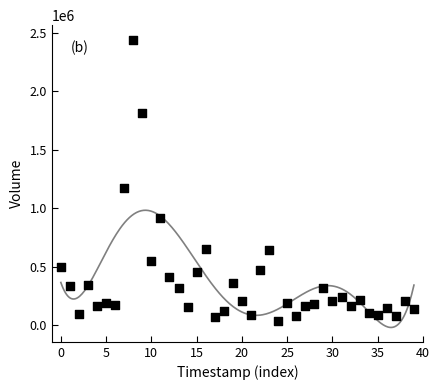

What is the range of Y values (max minus min)?

2410100